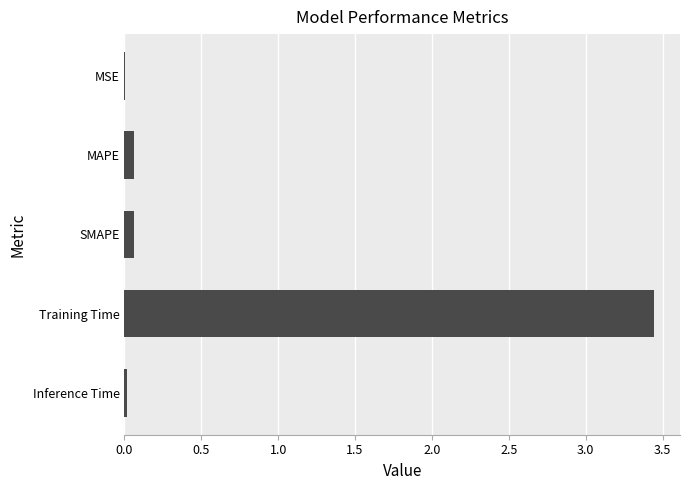

Which has a higher value, Inference Time or Training Time?

Training Time